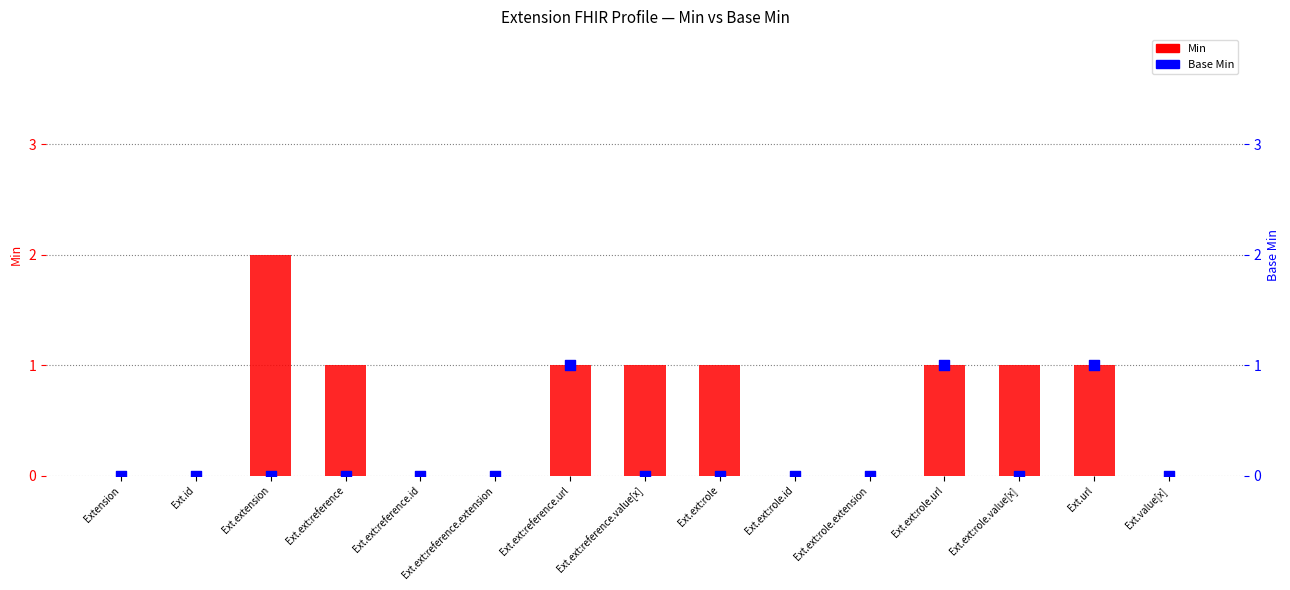

Which series contains the lowest Y value?

Min